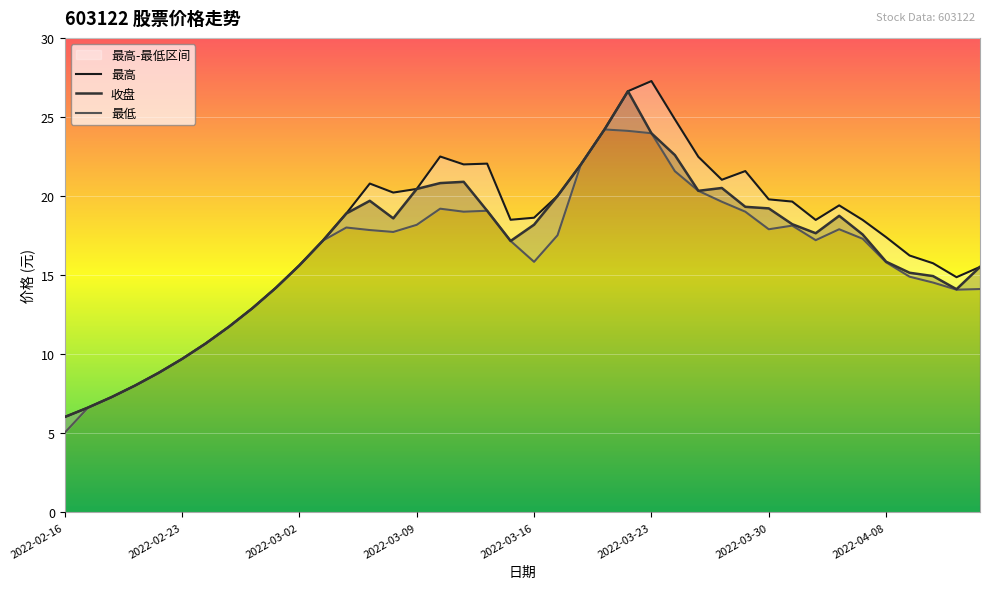

What is the value of the 收盘 point at the 1st from the left?

6.0